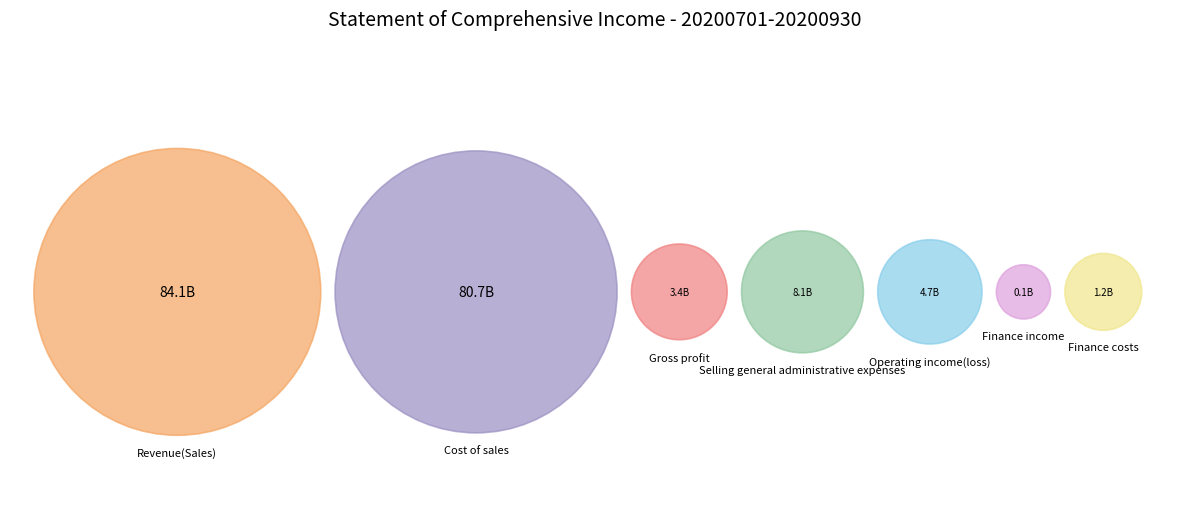

To the nearest percent, what is the combined percentage of Cost of sales and Finance income?

44%